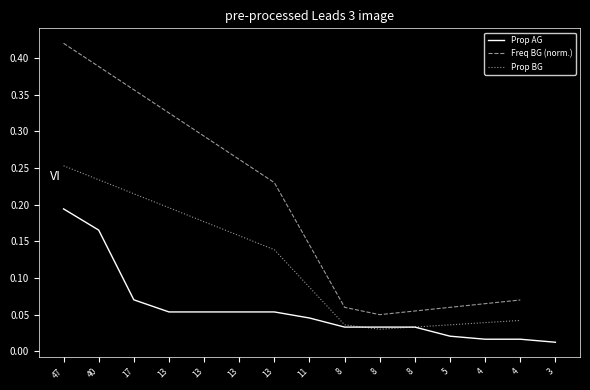

Reading left to right, what are all the values shown in this chart?

47=0.2	40=0.2	17=0.1	13=0.1	13=0.1	13=0.1	13=0.1	11=0.0	8=0.0	8=0.0	8=0.0	5=0.0	4=0.0	4=0.0	3=0.0